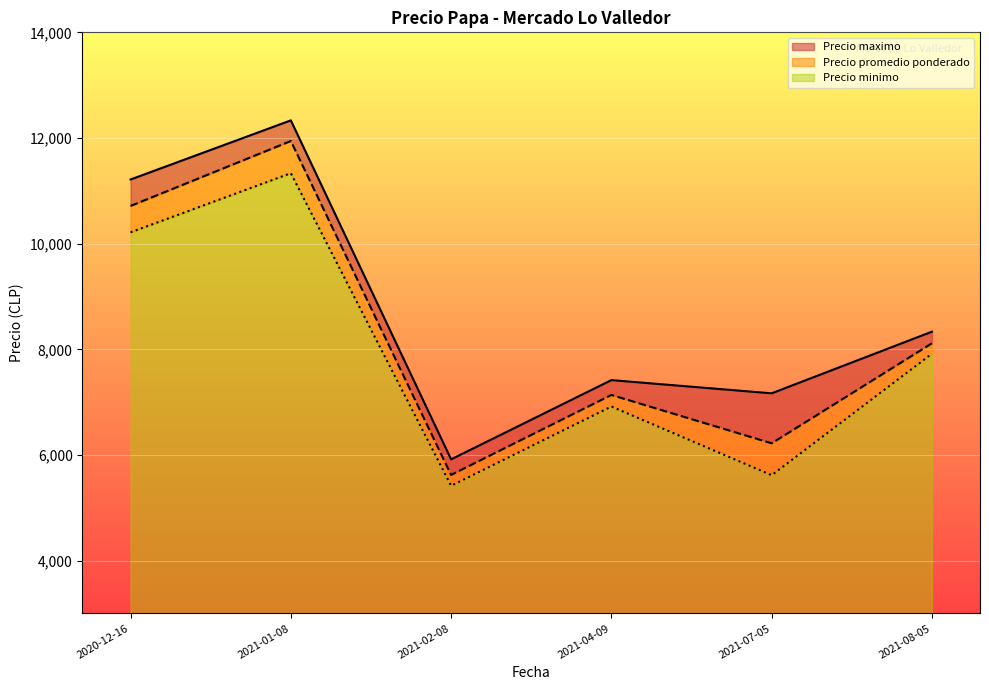

Which series changed the most between 2021-08-05 and 2021-02-08?

Precio minimo